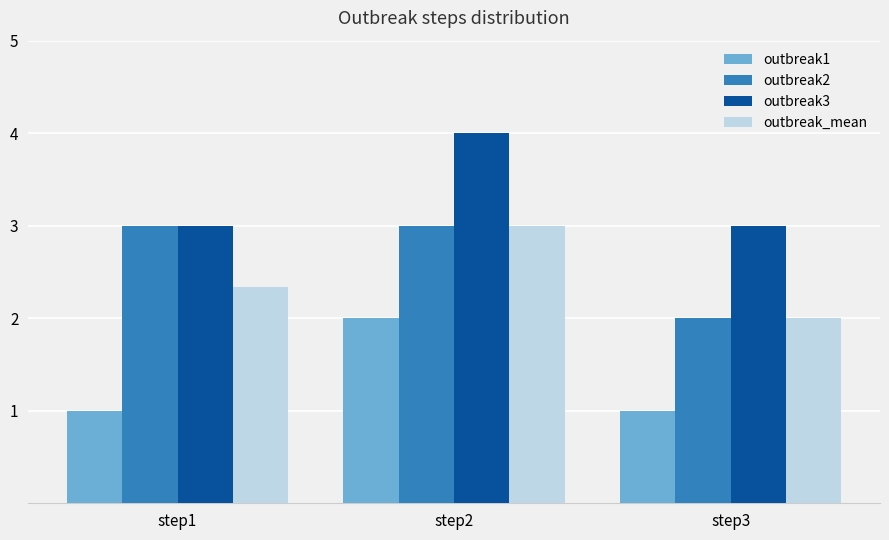

What is the difference between the highest and lowest values at step2?

2.0